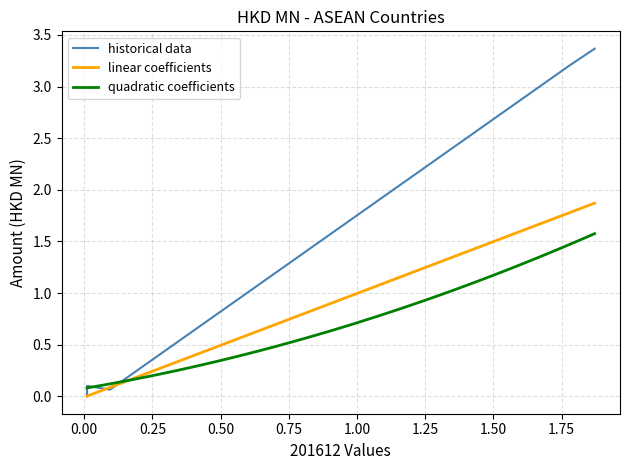

Is the value of historical data at Asean greater than the value of linear coefficients at MALAYSIA?

Yes